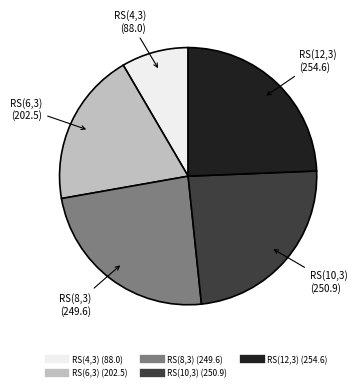

Count the number of slices in the pie.

5